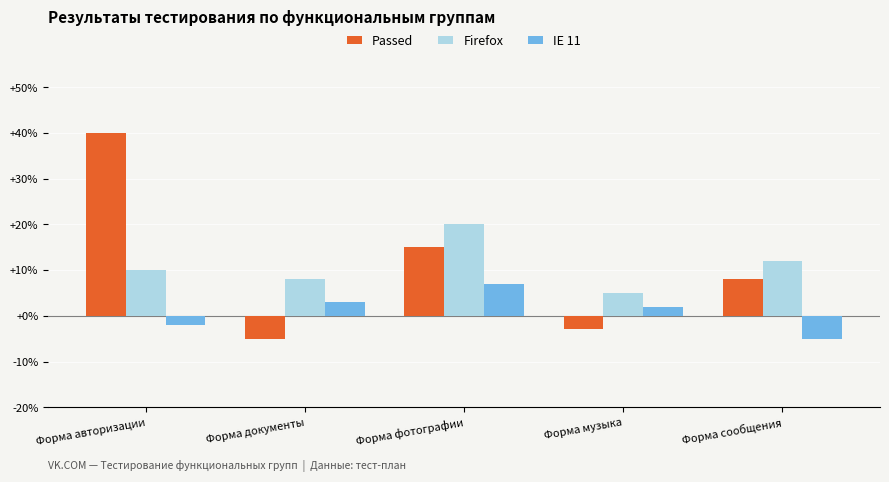

How many distinct data groups are displayed?

3